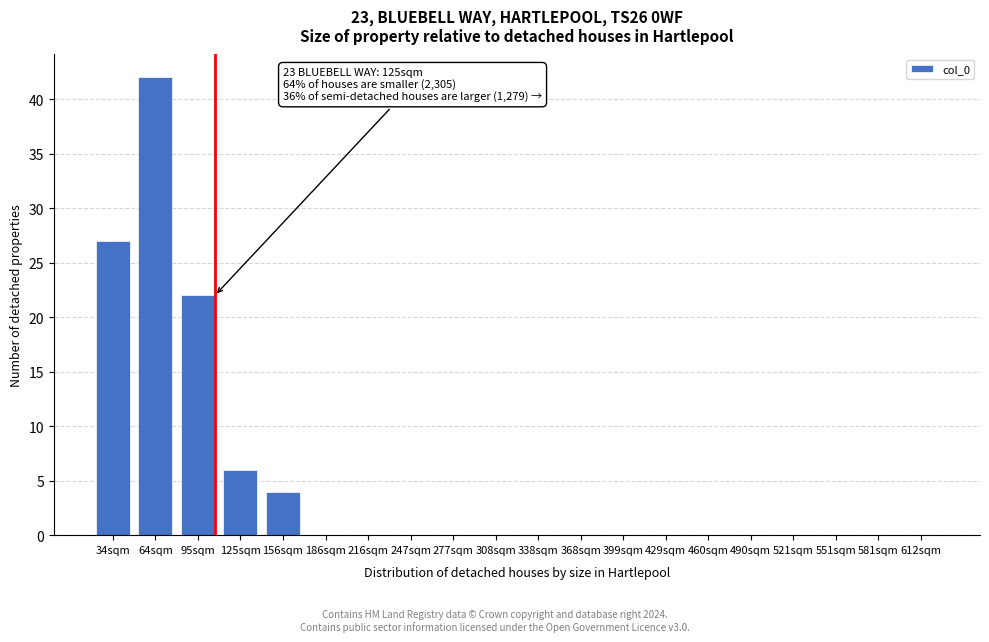

Reading left to right, transcribe all the data shown in this chart.

34sqm=27	64sqm=42	95sqm=22	125sqm=6	156sqm=4	186sqm=0	216sqm=0	247sqm=0	277sqm=0	308sqm=0	338sqm=0	368sqm=0	399sqm=0	429sqm=0	460sqm=0	490sqm=0	521sqm=0	551sqm=0	581sqm=0	612sqm=0